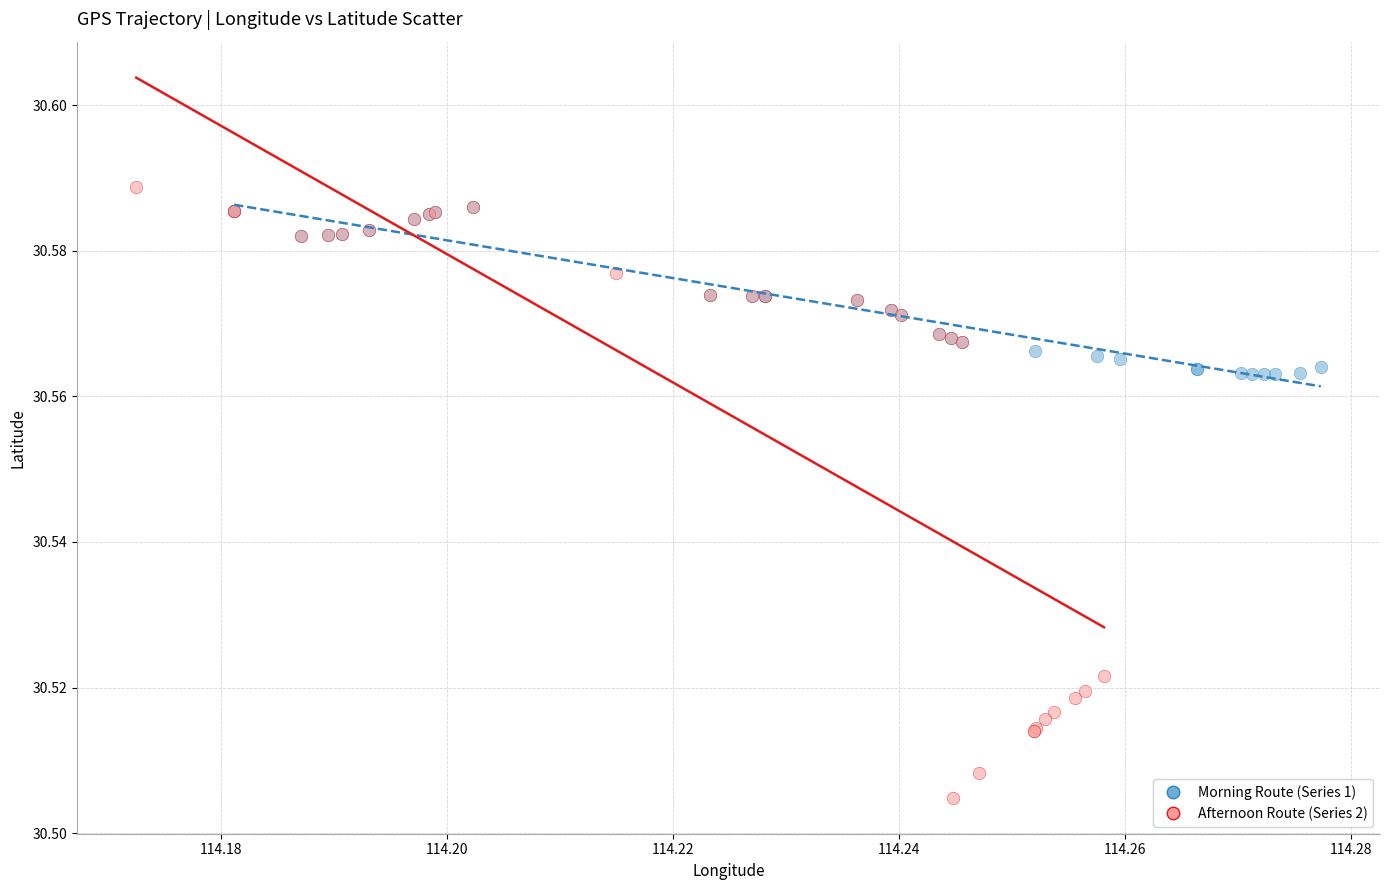

Which series contains the highest Y value?

Afternoon Route (Series 2)